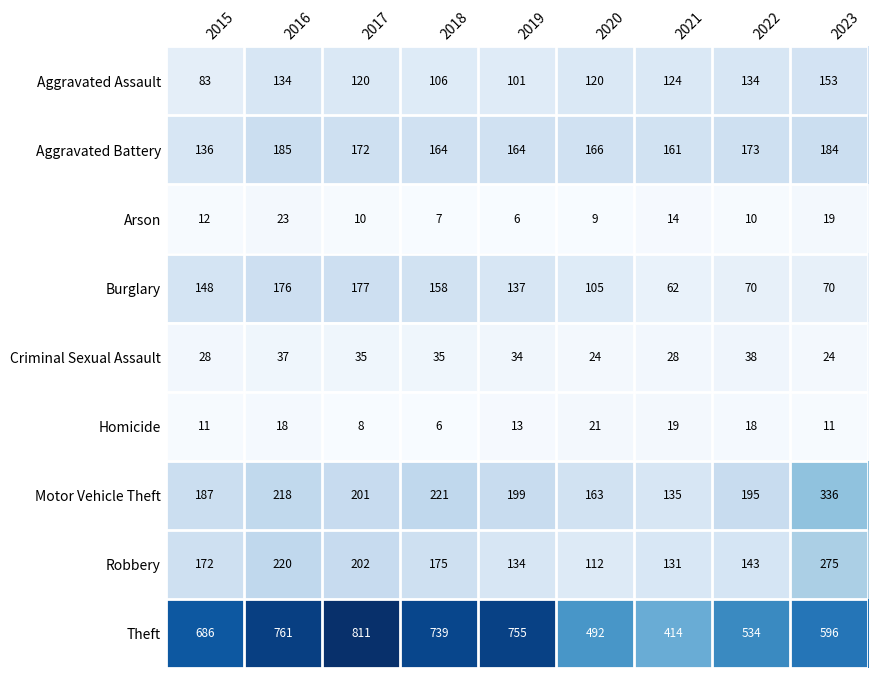

What is the average value of the Burglary series?

123